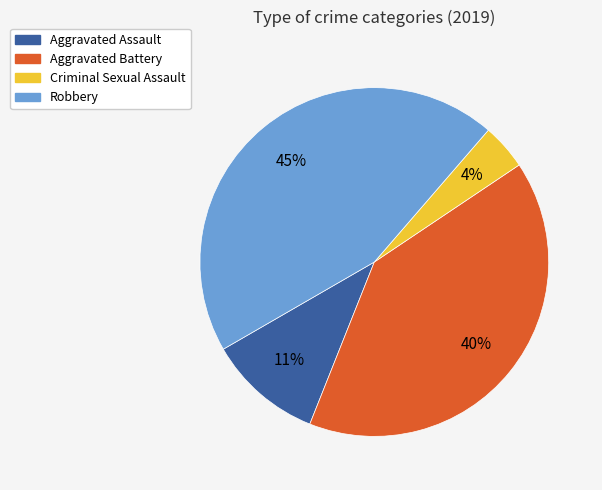

True or false: Aggravated Battery accounts for 40% of the total.

True